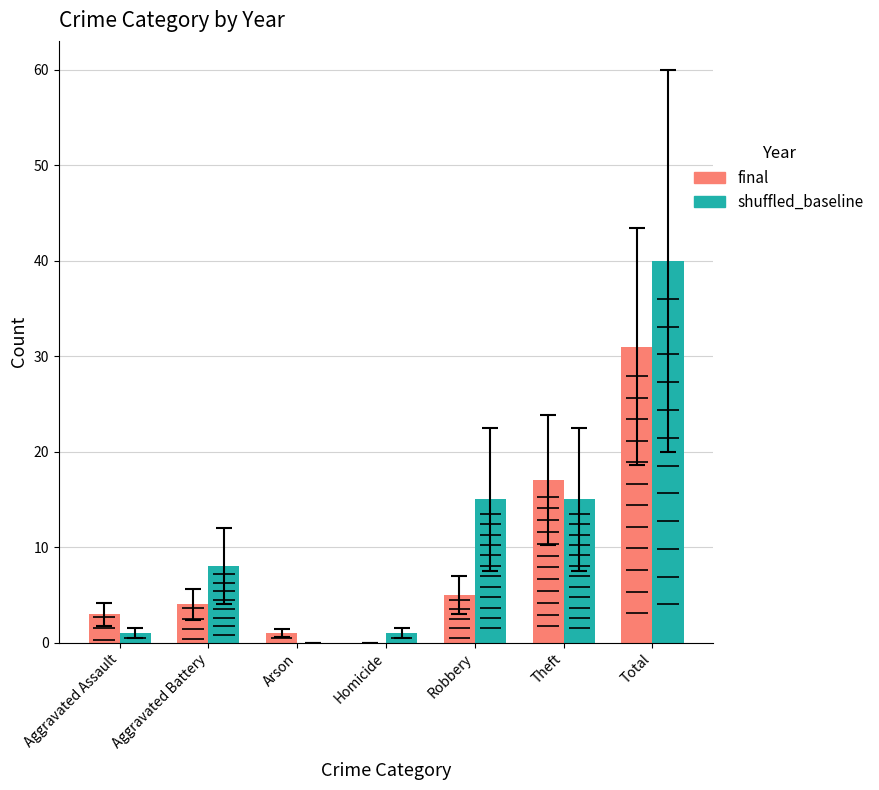

List the series in order of their overall mean, highest first.

shuffled_baseline, final